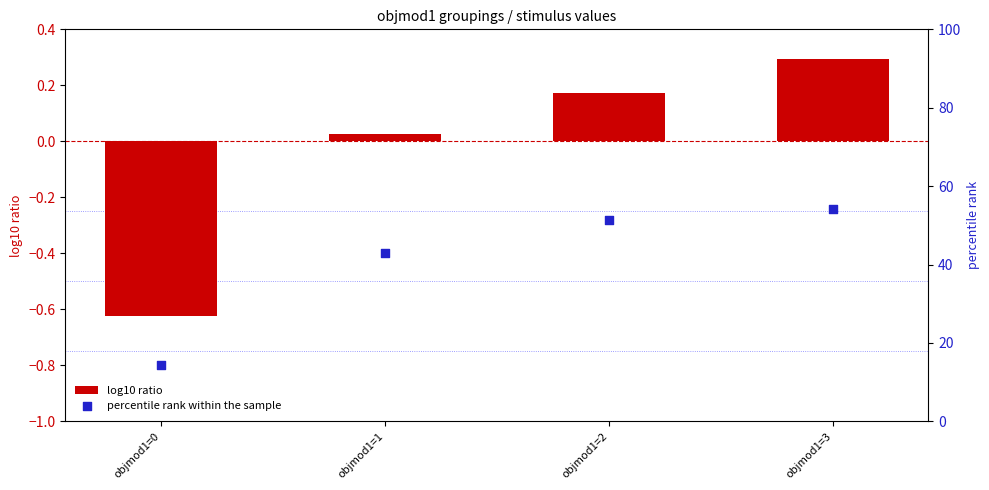

Which series contains the lowest Y value?

log10 ratio